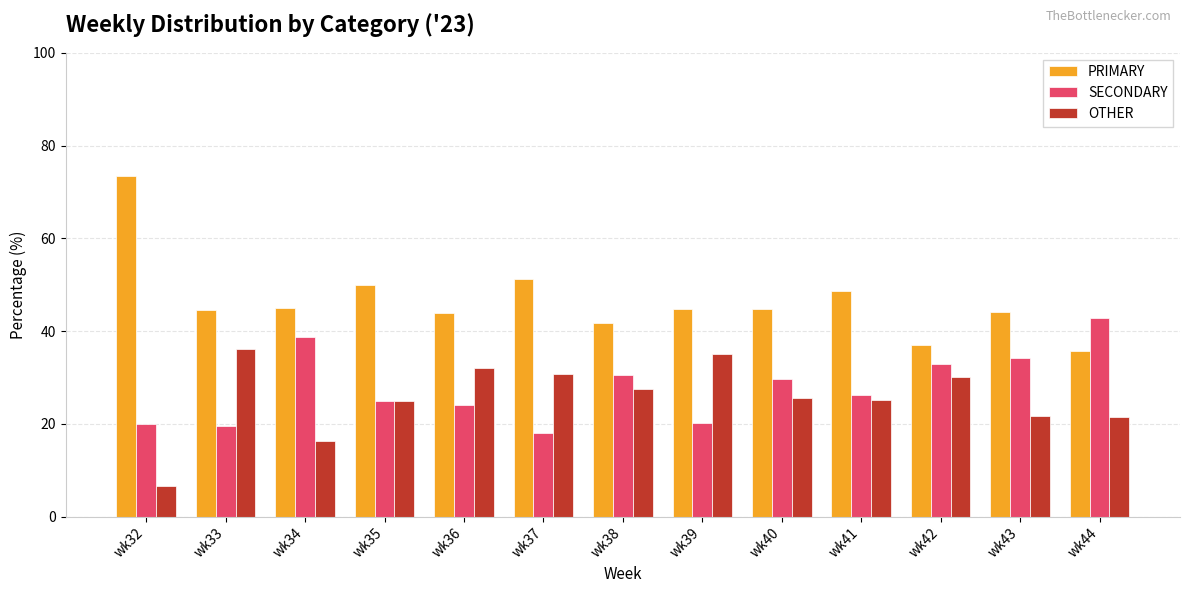

At which label does OTHER reach its peak?

wk33